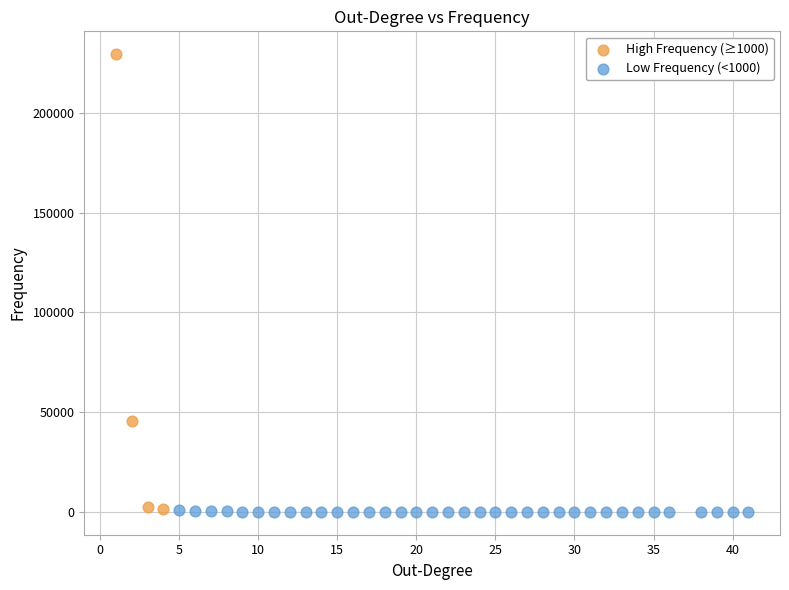

Which series reaches the maximum Y coordinate?

High Frequency (≥1000)